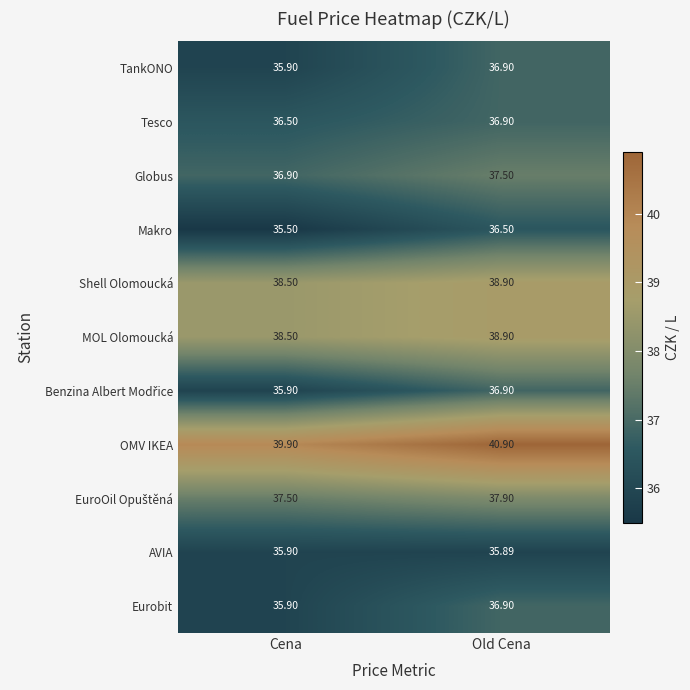

Where does the Eurobit series first go above 36?

Old Cena